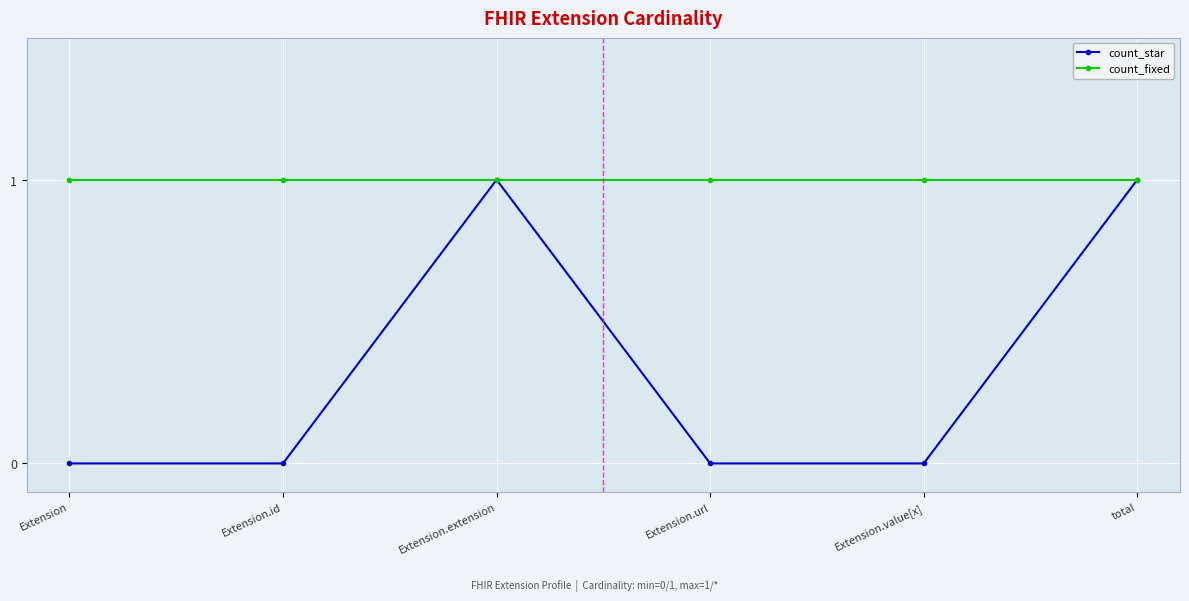

The count_fixed series shows 1 at Extension. True or false?

True